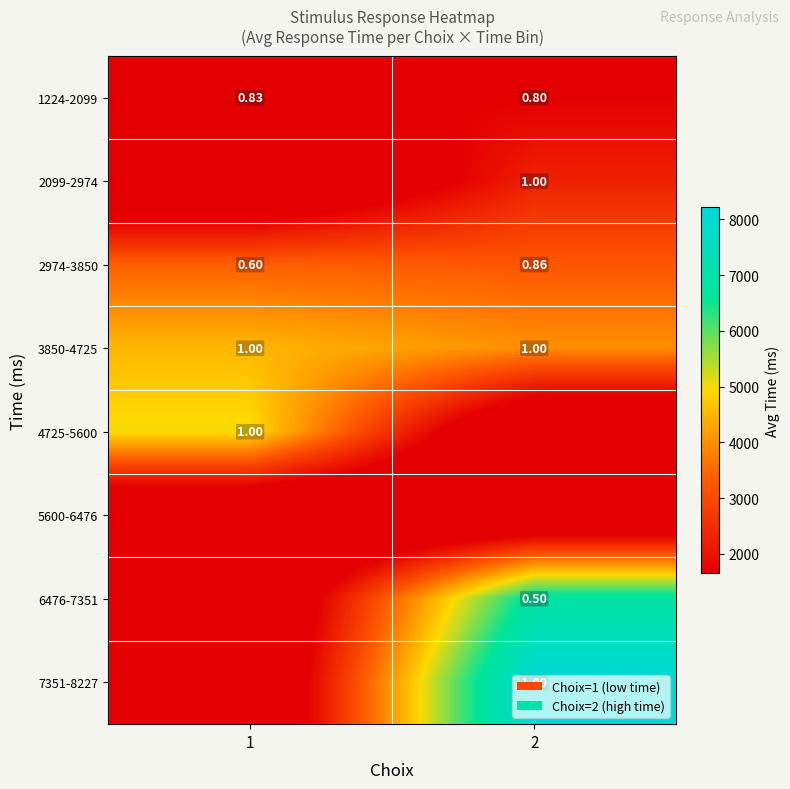

Is the value of 2099-2974 at 2 greater than the value of 2974-3850 at 2?

Yes